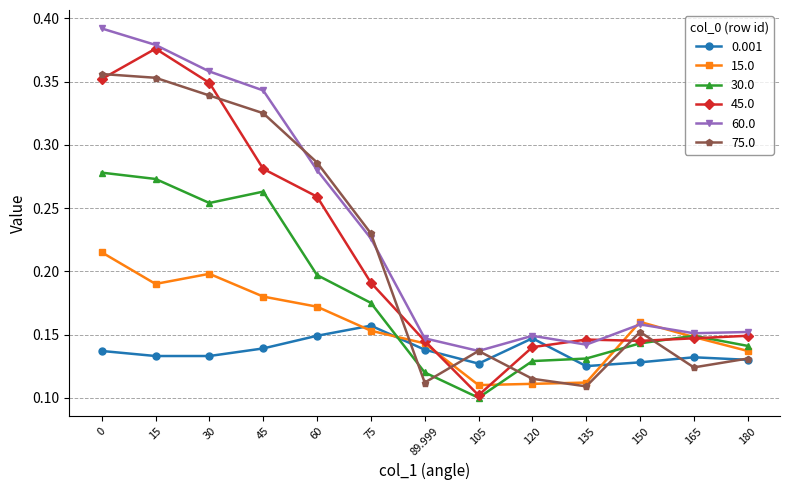

At how many categories does at least one series exceed 0?

13